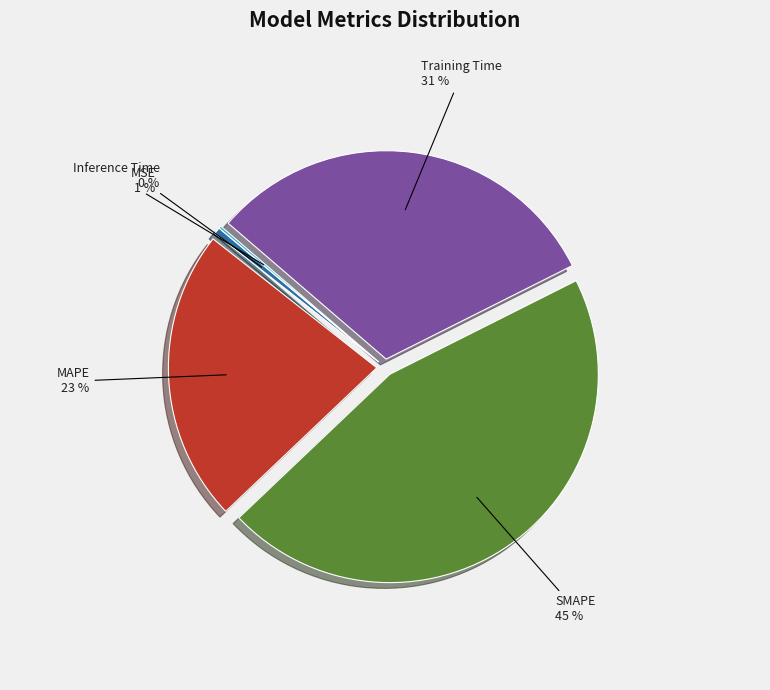

What is the ratio of the value at MAPE to the value at Training Time?

0.7